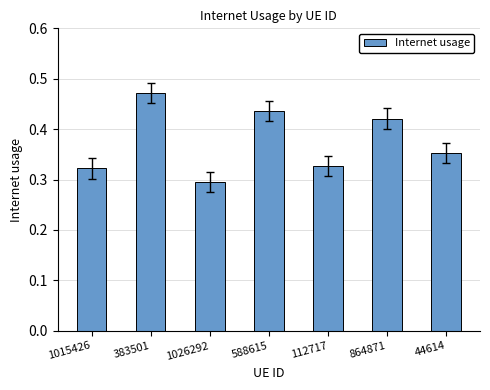

List the labels in order of value, smallest first.

1026292, 1015426, 112717, 44614, 864871, 588615, 383501